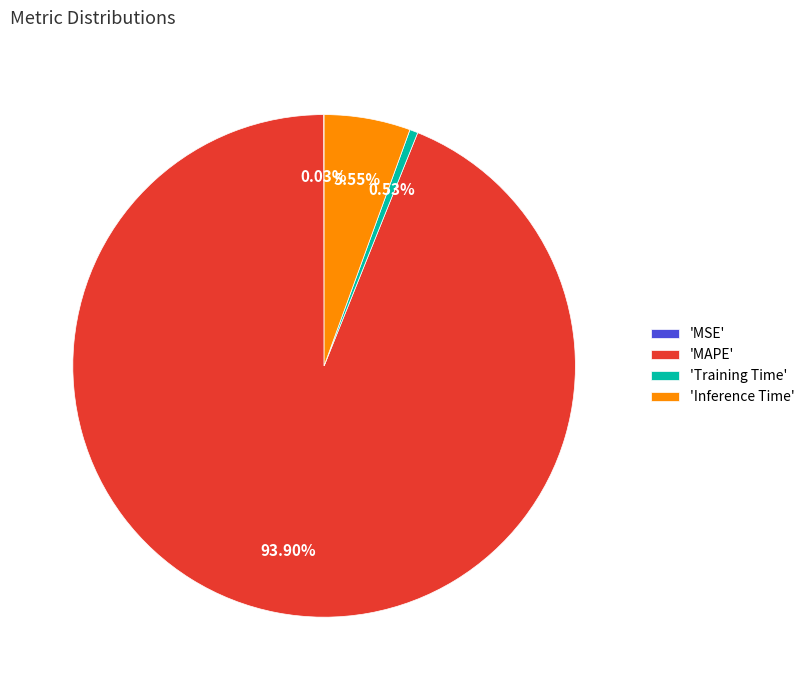

Do 'Inference Time' and 'Training Time' together represent more than half of the pie?

No